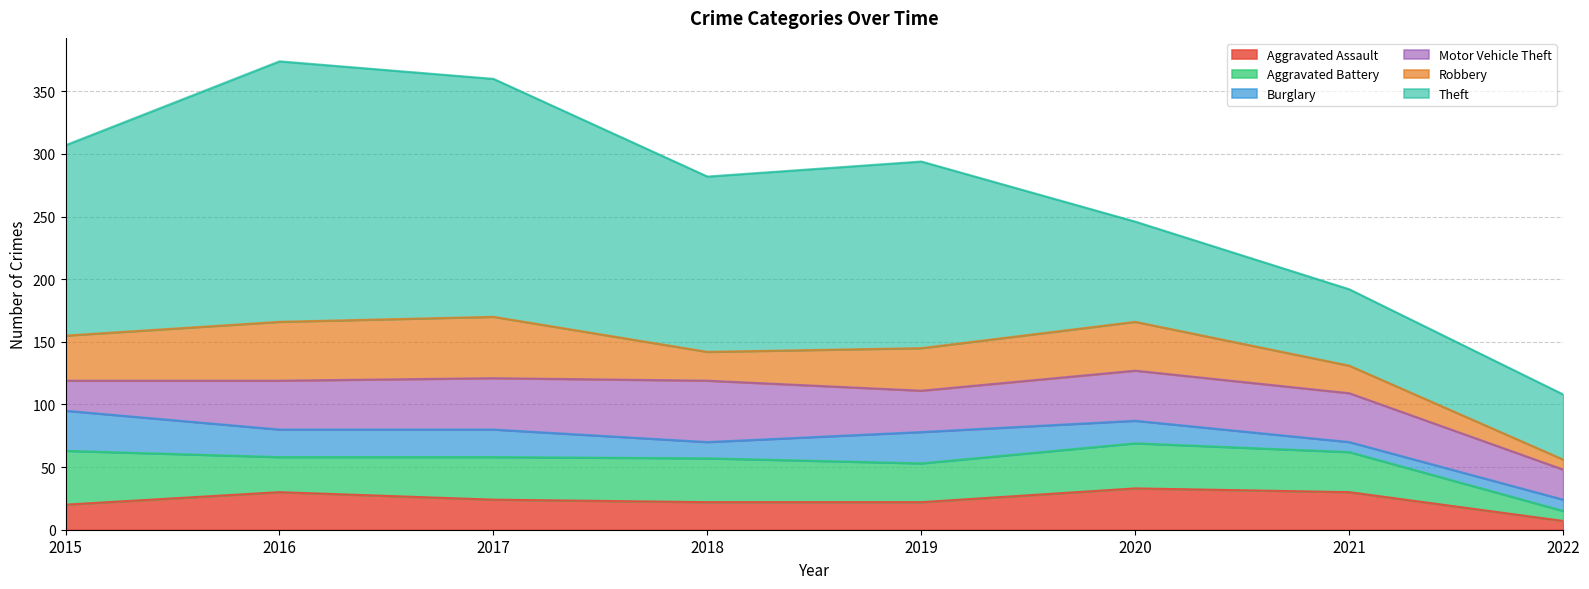

How many values in the Motor Vehicle Theft series are below 39?

3